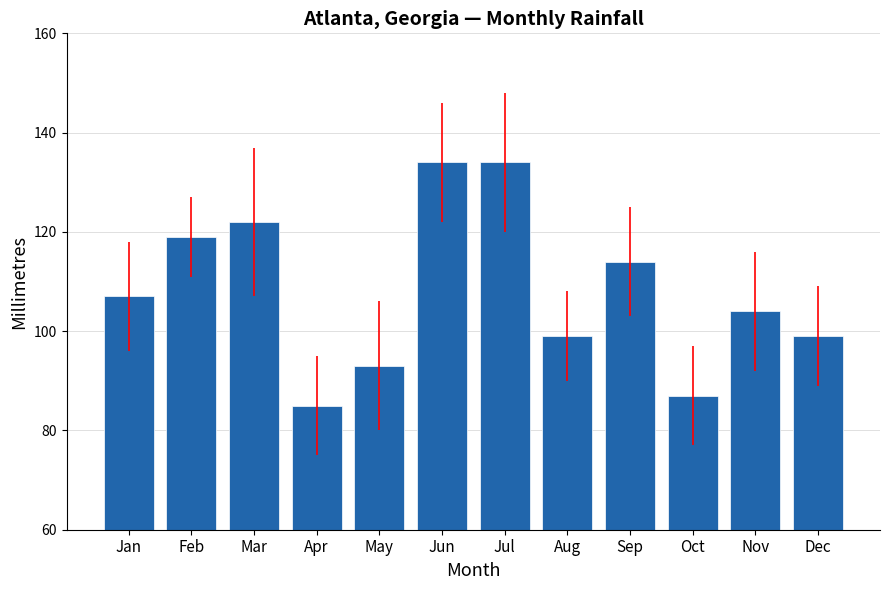

Reading left to right, list all the values displayed in this chart.

107	119	122	85	93	134	134	99	114	87	104	99